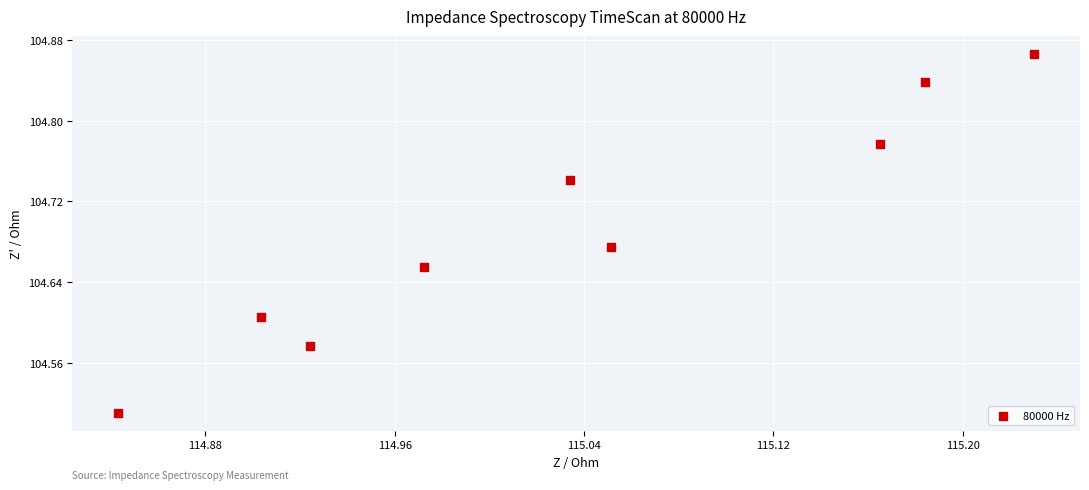

What is the average X value?

115.0